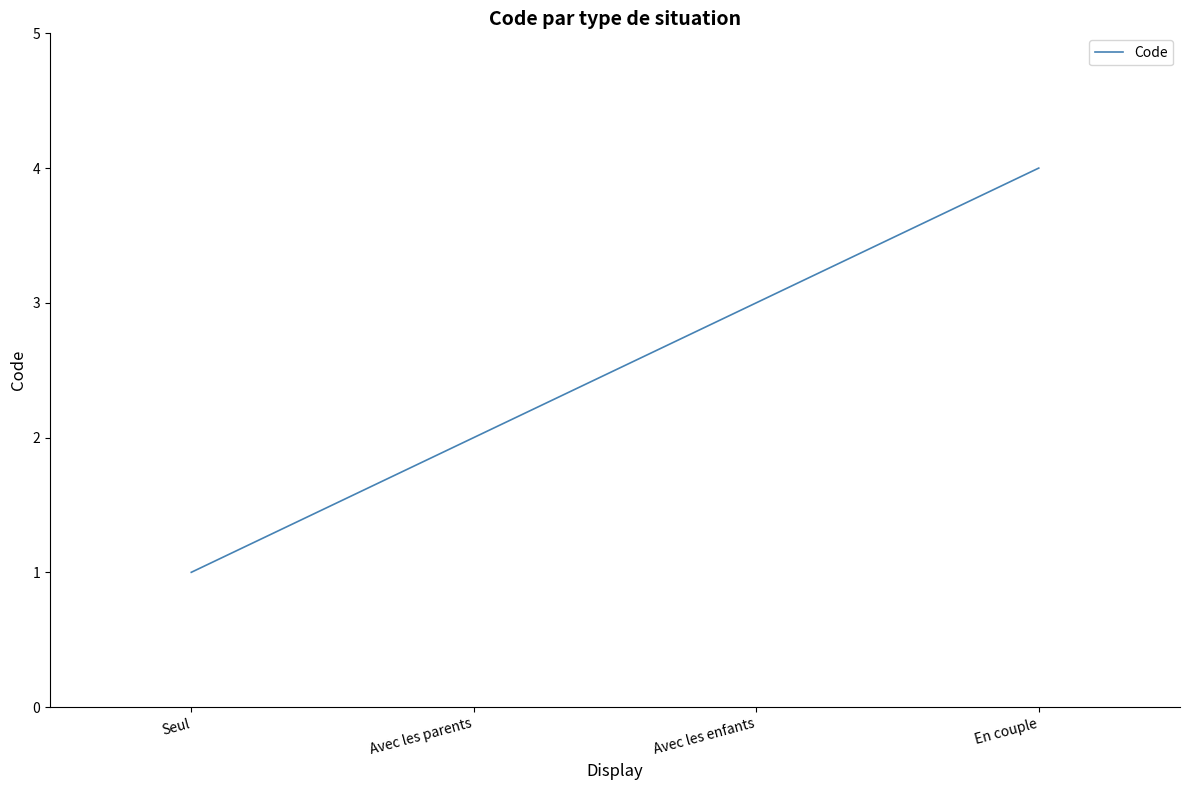

What is the sum of the values at En couple and Avec les parents?

6